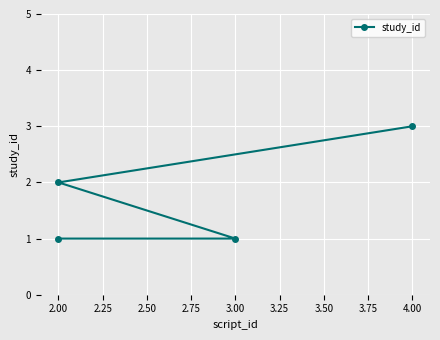

What is the value of the 1st point from the left?

1